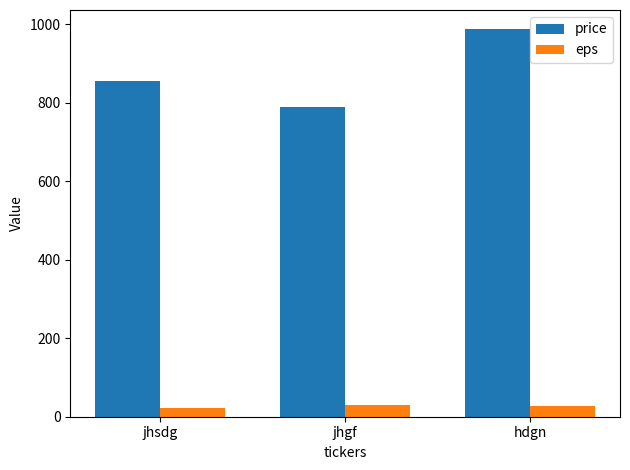

What is the maximum value for price?

987